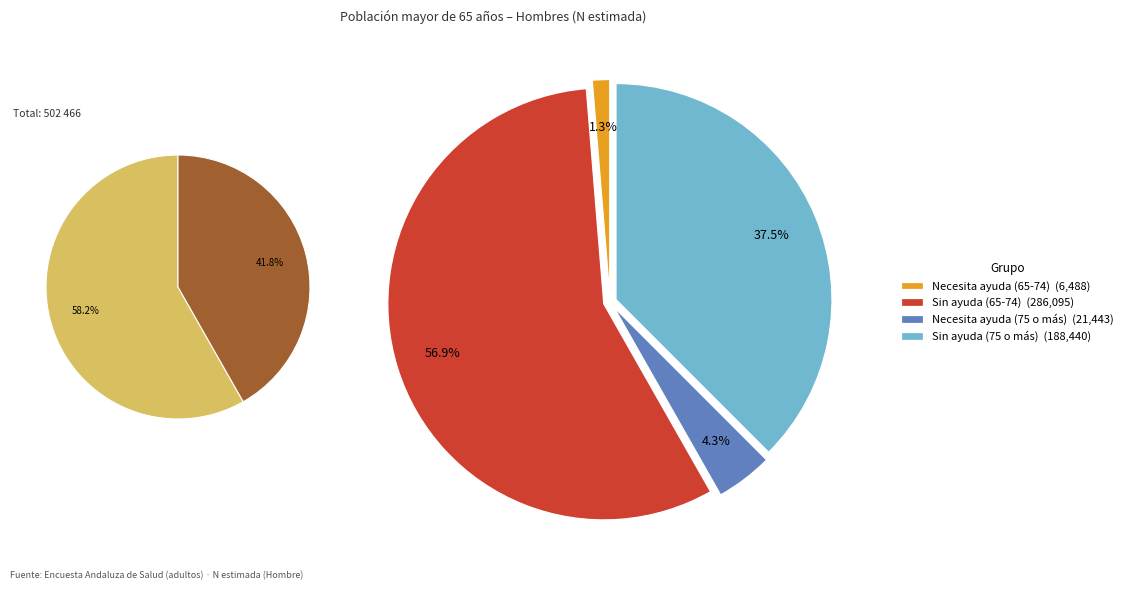

Which category has the biggest portion of the pie?

Sin ayuda (65-74)